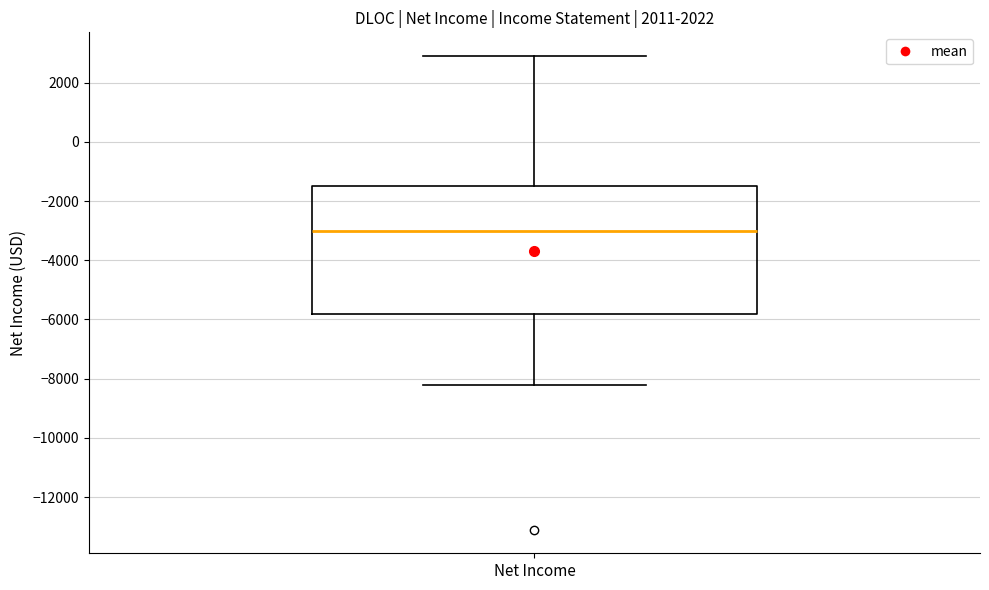

Where is the upper edge of the box for Net Income on the y-axis? The values are not printed on the chart, so give them approximately, as read against the axis.

-1400